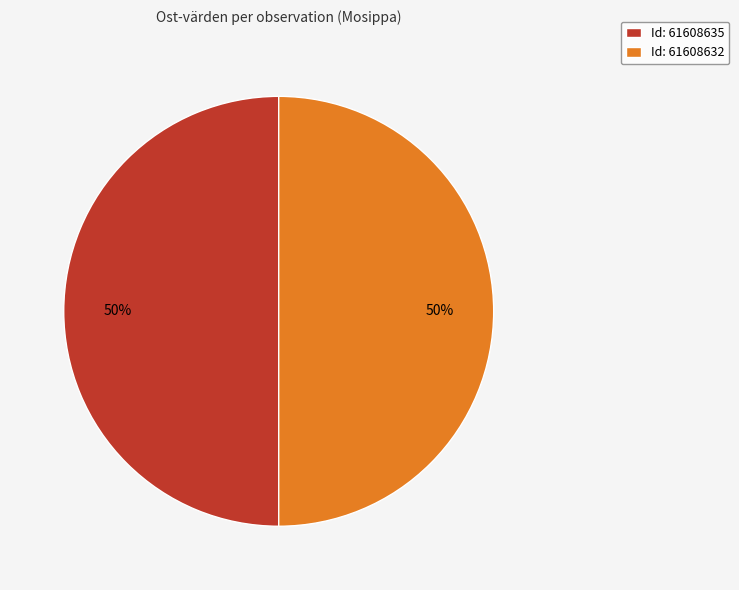

To the nearest percent, what percentage of the pie is Id: 61608635?

50%